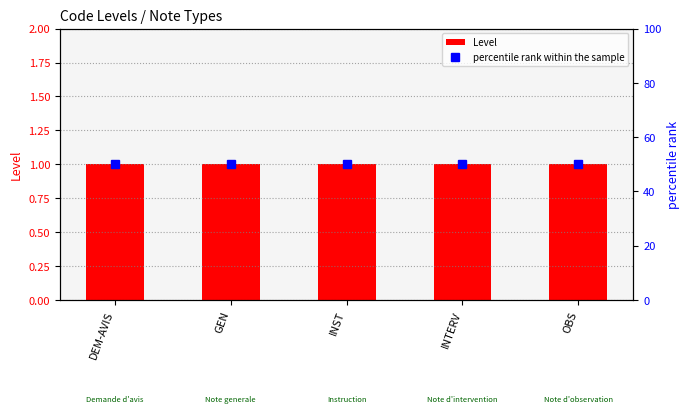

What is the total value across all series at OBS?

51